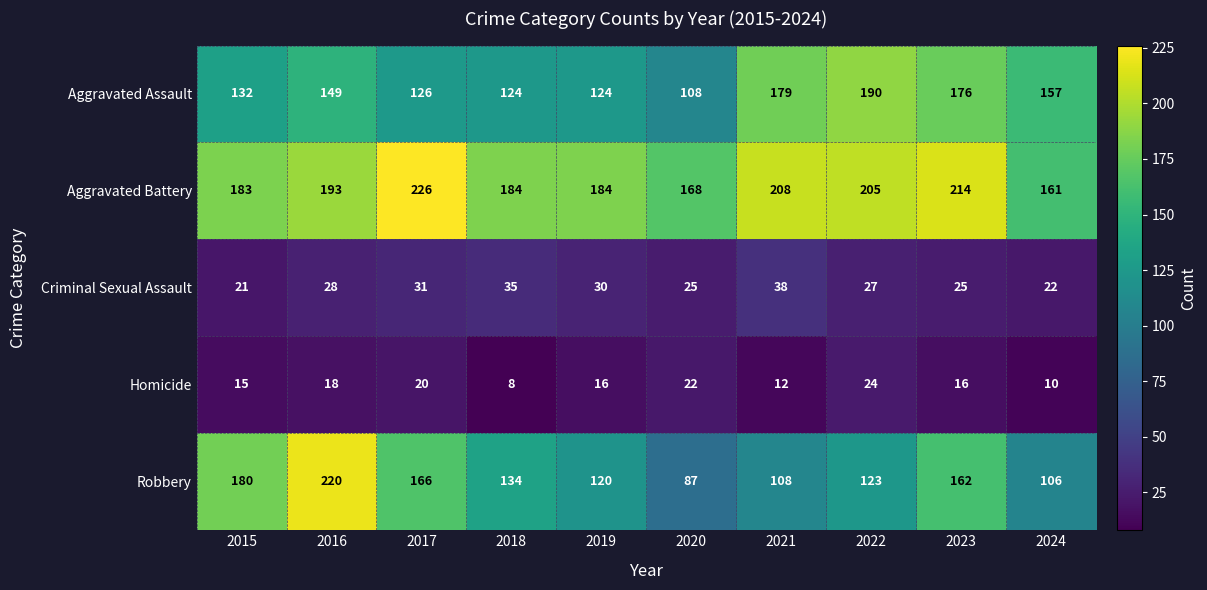

Rank the series by their maximum value, from lowest to highest.

Homicide, Criminal Sexual Assault, Aggravated Assault, Robbery, Aggravated Battery